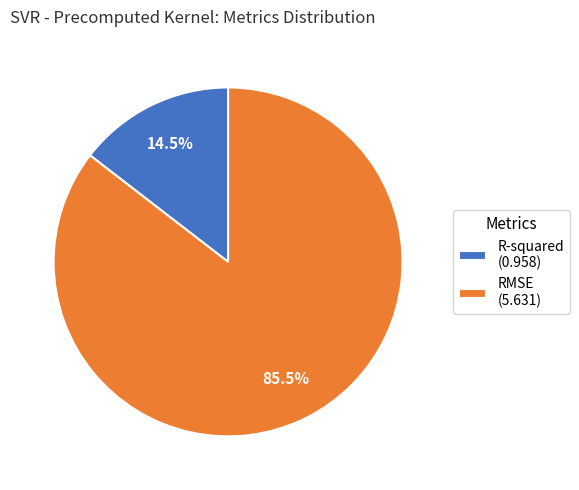

Which category has the smallest portion of the pie?

R-squared